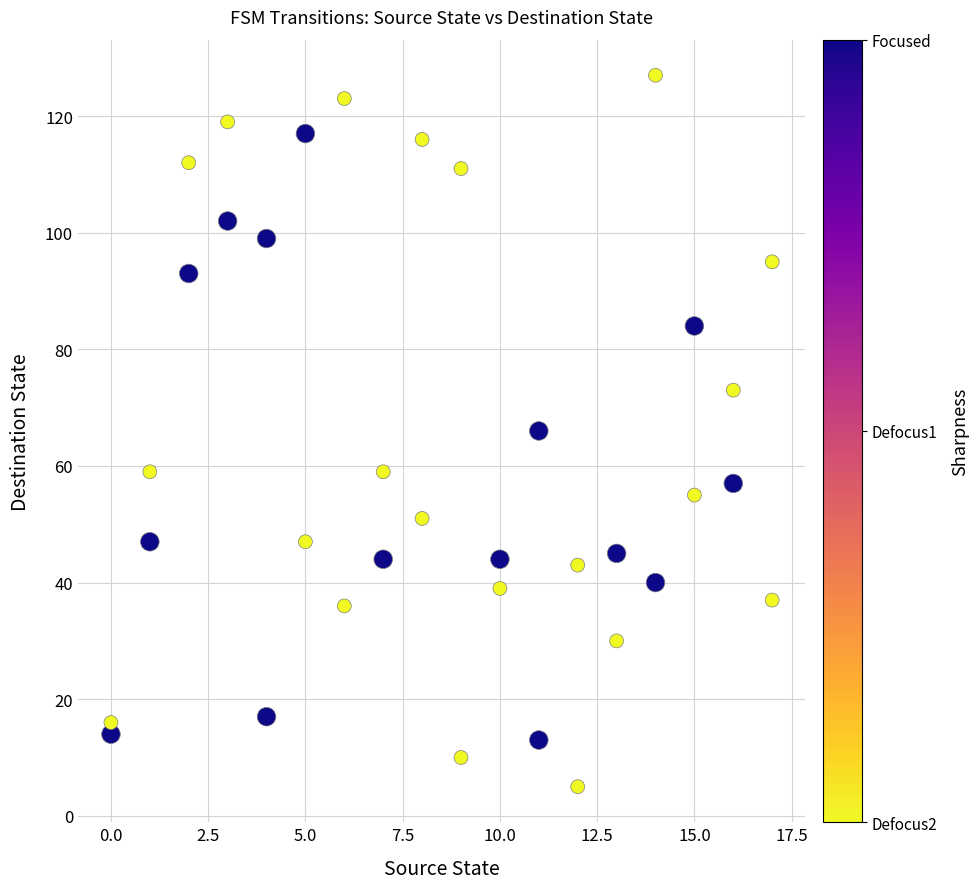

What is the range of X values (max minus min)?

17